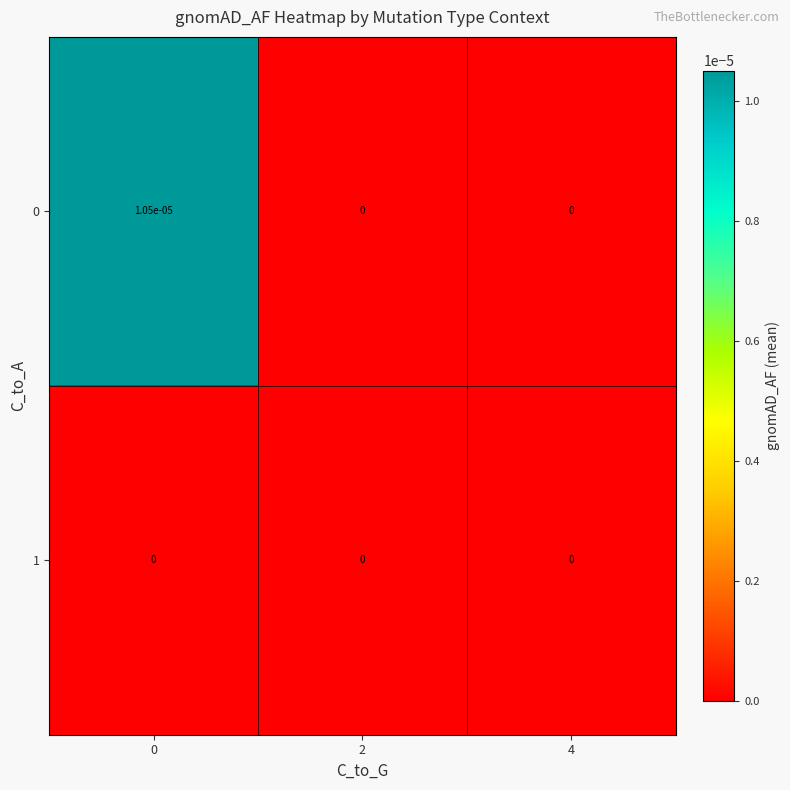

The value of 0 at 2 is 0.0. True or false?

True